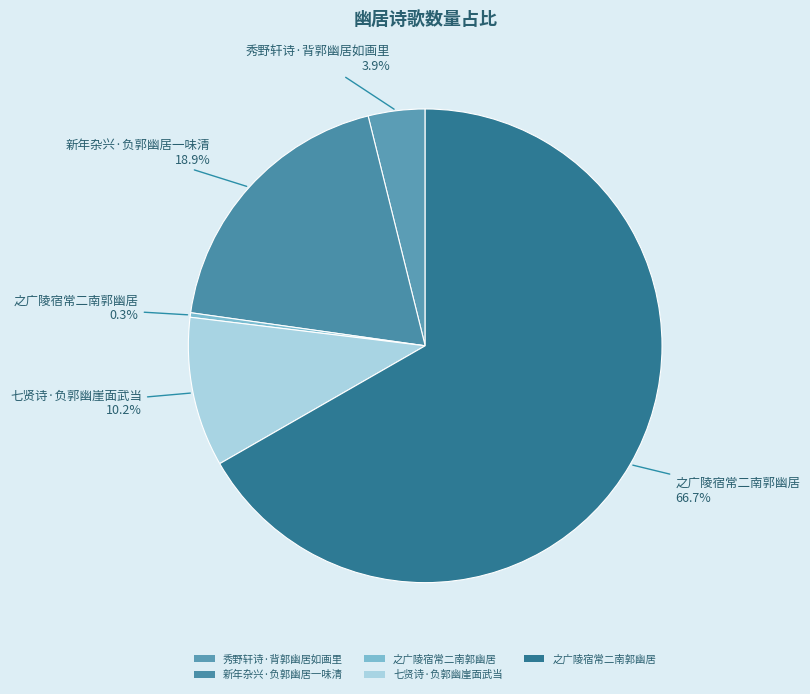

How many segments does this pie chart have?

5